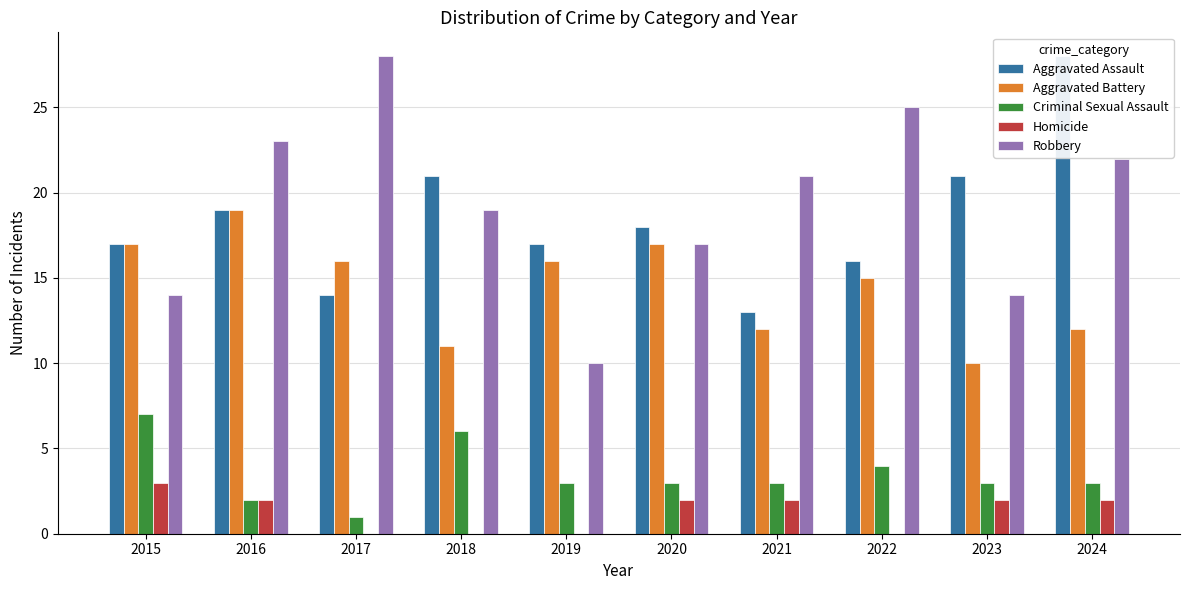

Are the bars grouped side by side (vs. stacked)?

Yes